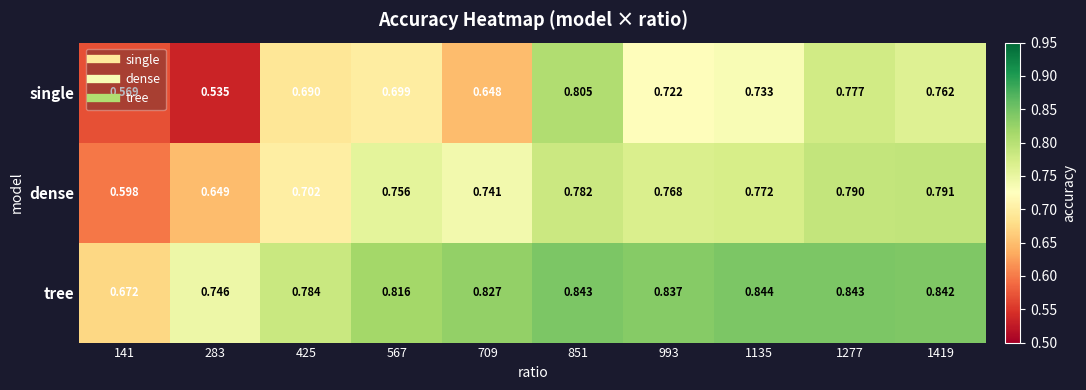

Between 709 and 1277, which series saw the biggest shift?

single